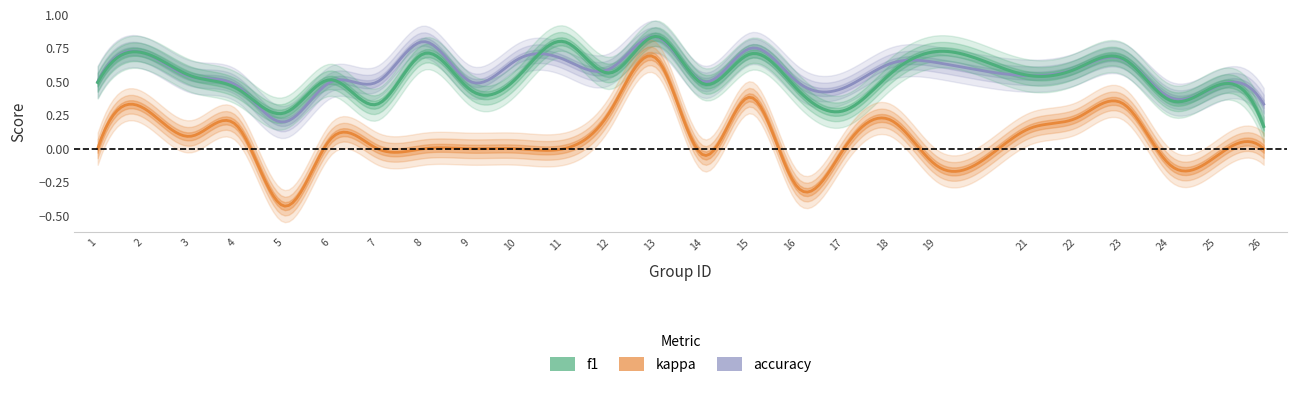

Between 16 and 13, which is larger?

13